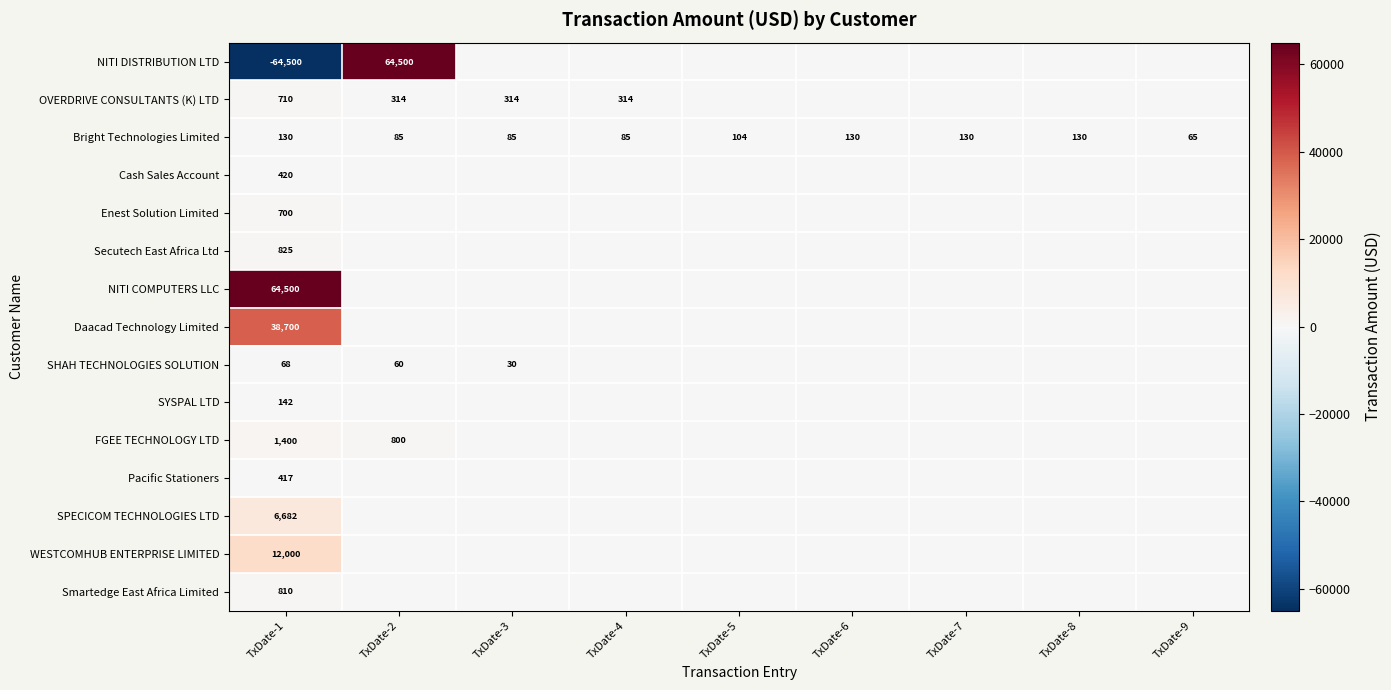

At which label does Bright Technologies Limited first exceed 104?

TxDate-1